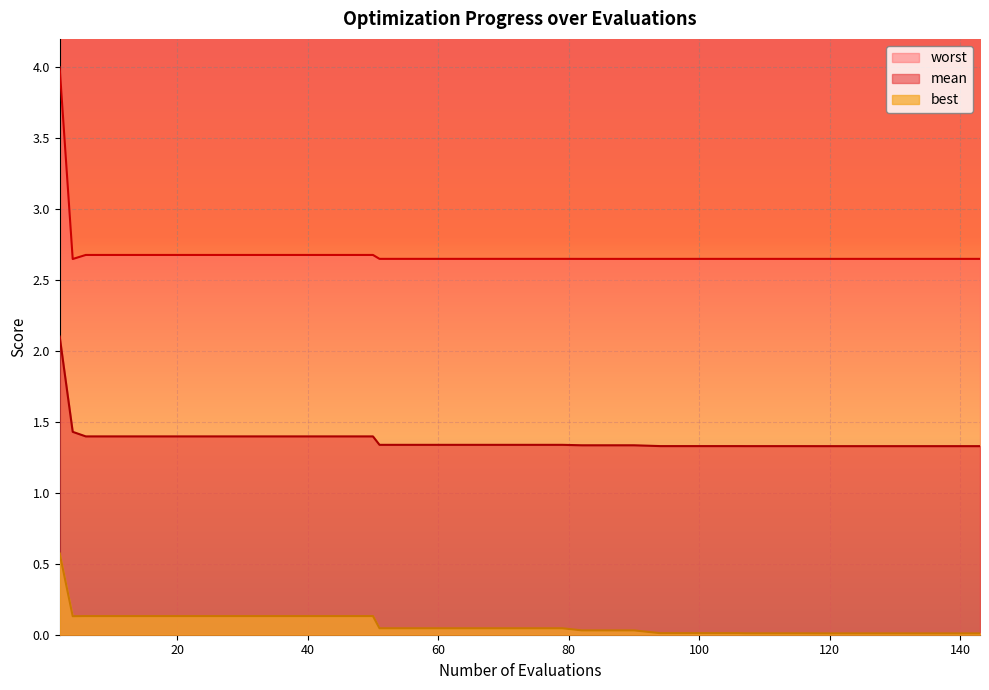

Rank the series by their average value, from highest to lowest.

worst, mean, best